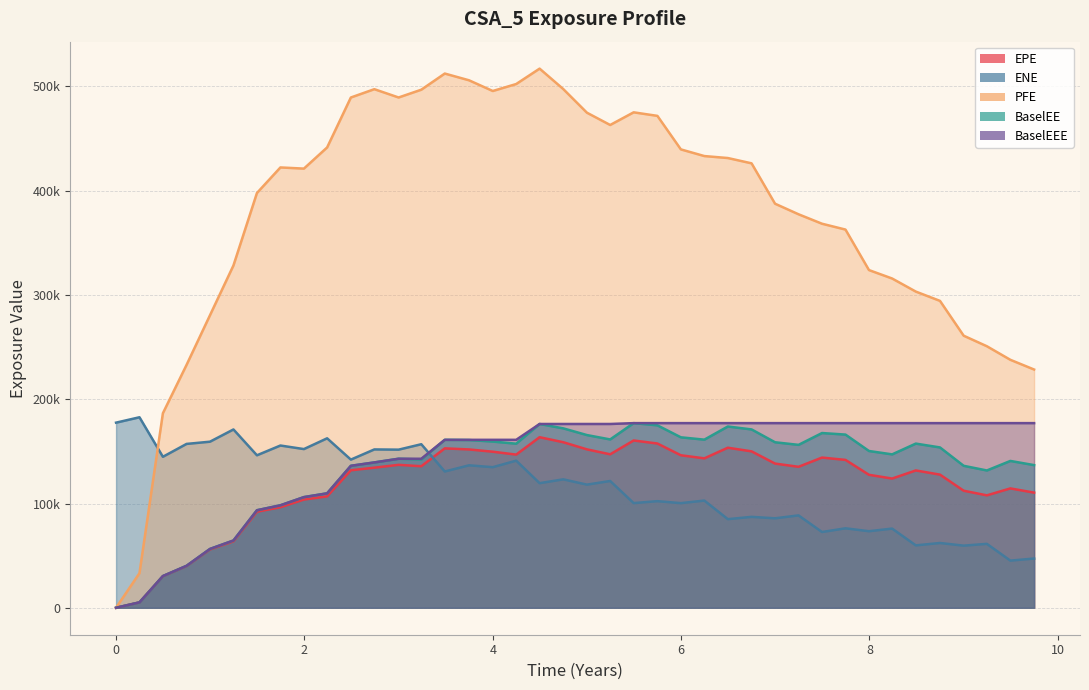

Which label corresponds to the largest value in the chart?

2020-06-30